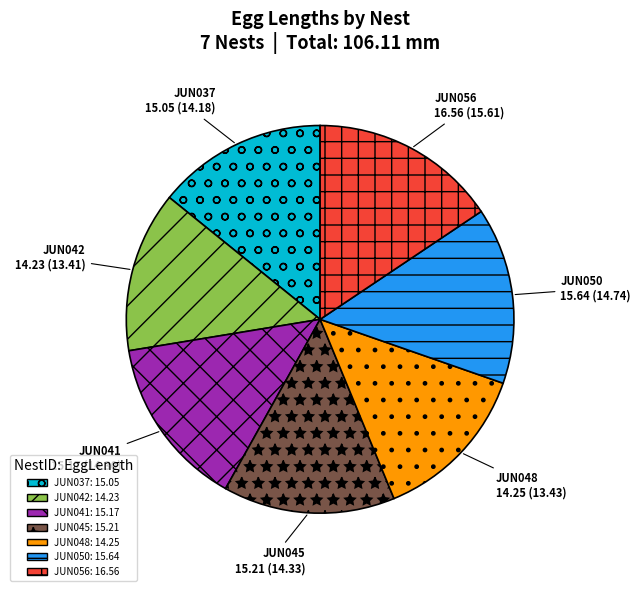

The JUN056 slice represents 16% of the pie. True or false?

True